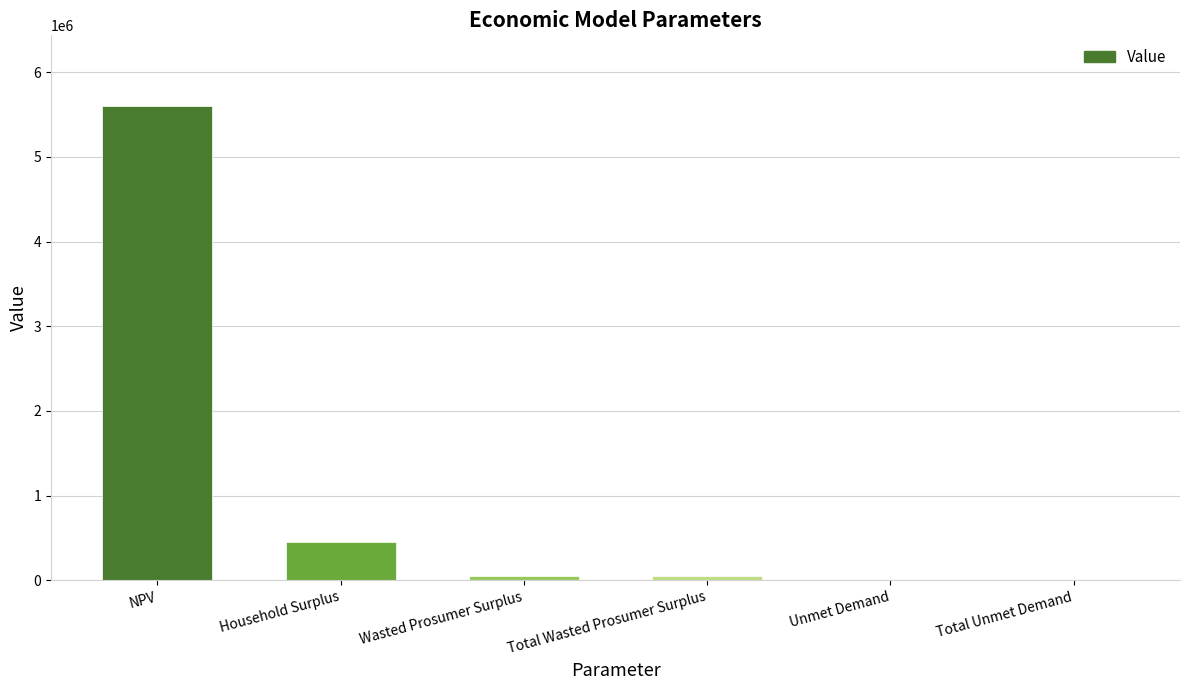

How many categories are shown in the chart?

6